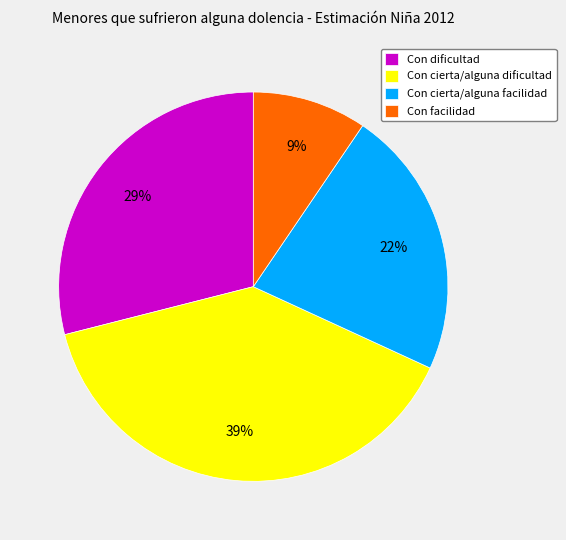

To the nearest percent, what is the combined percentage of Con cierta/alguna dificultad and Con cierta/alguna facilidad?

62%